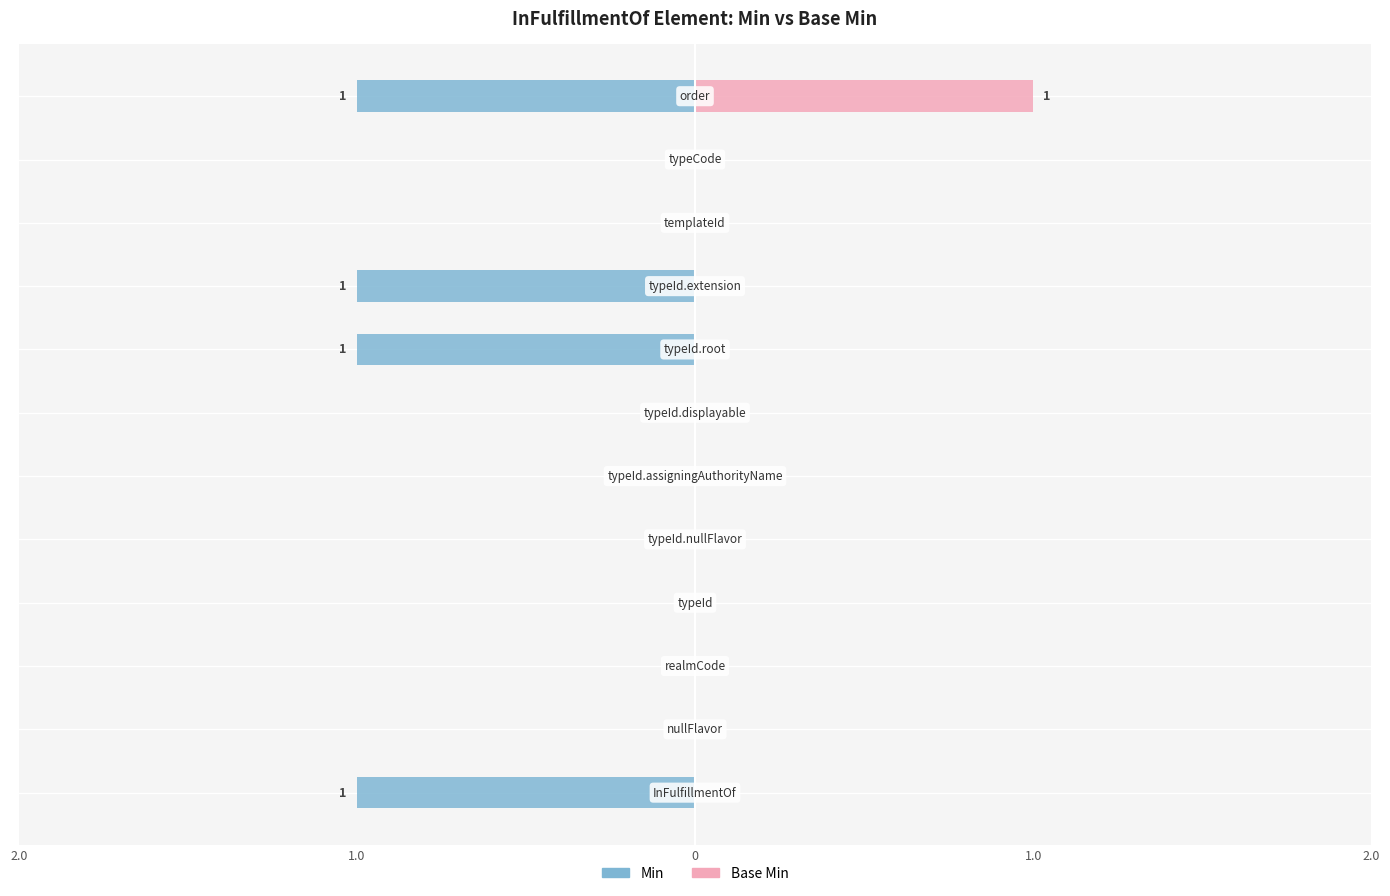

How many Base Min values are between 0 and 1?

12